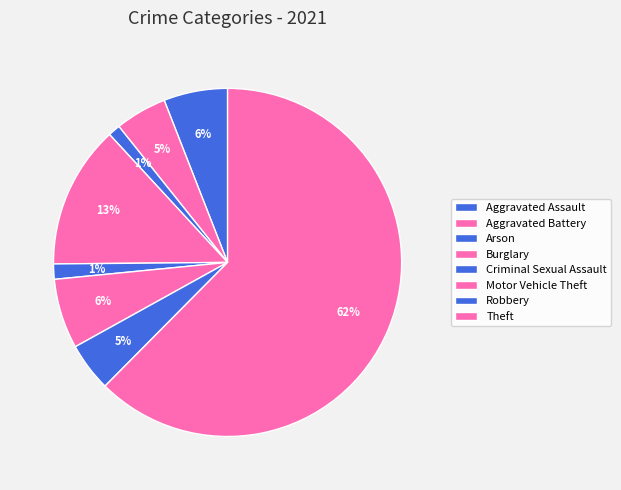

What percentage is the Criminal Sexual Assault slice, to the nearest percent?

1%